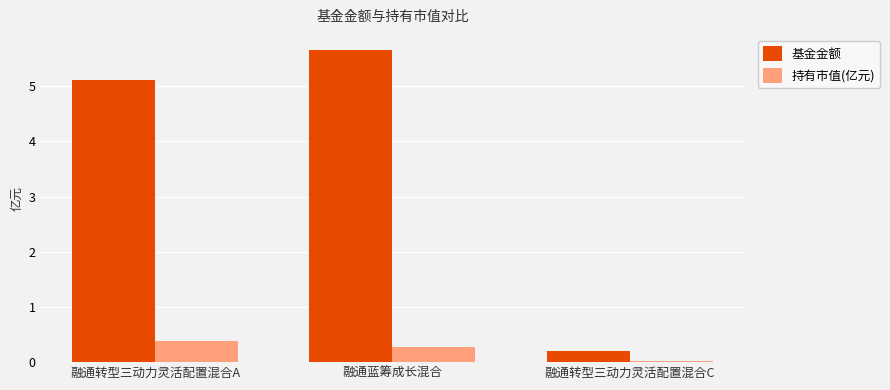

What is the average value of the 基金金额 series?

3.7